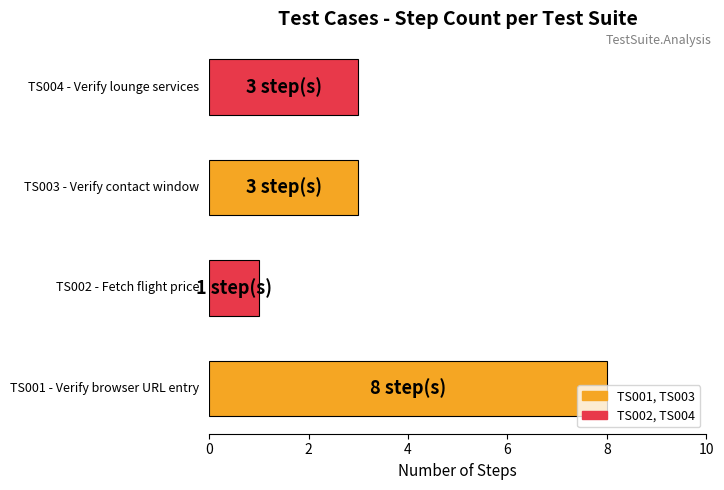

What is the sum of all values?

15